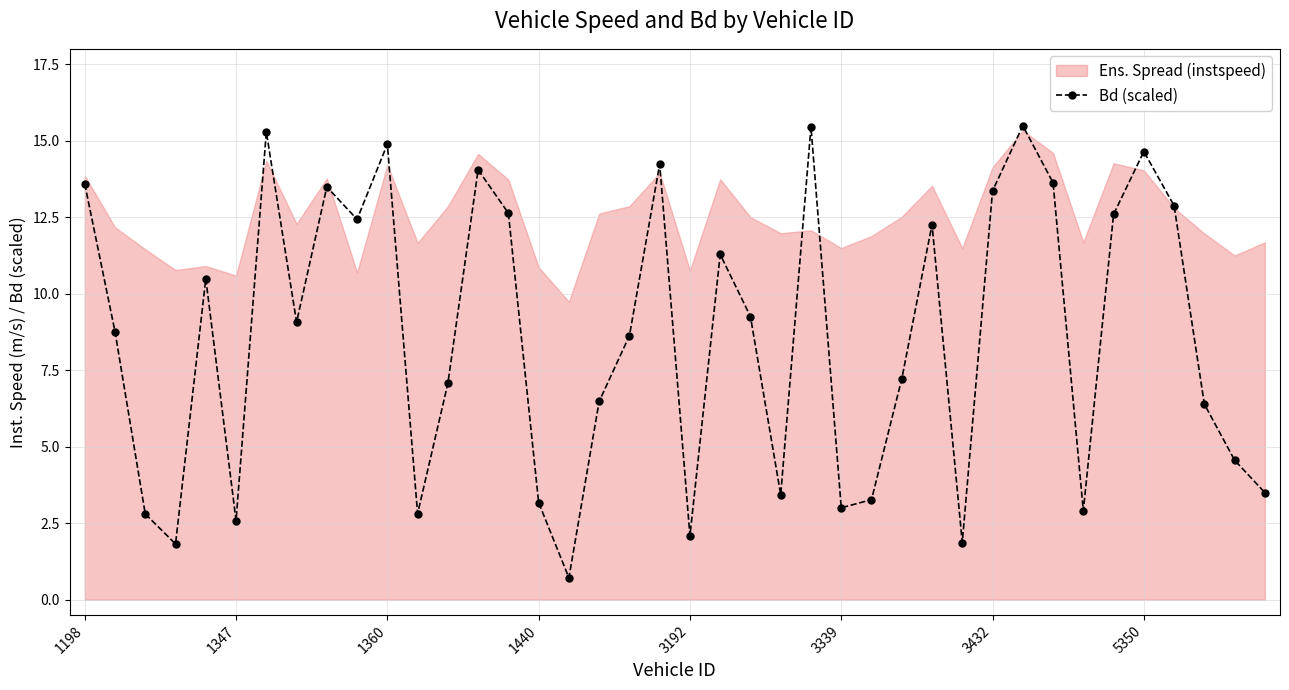

What is the change in value from 27 to 29?

-5.3